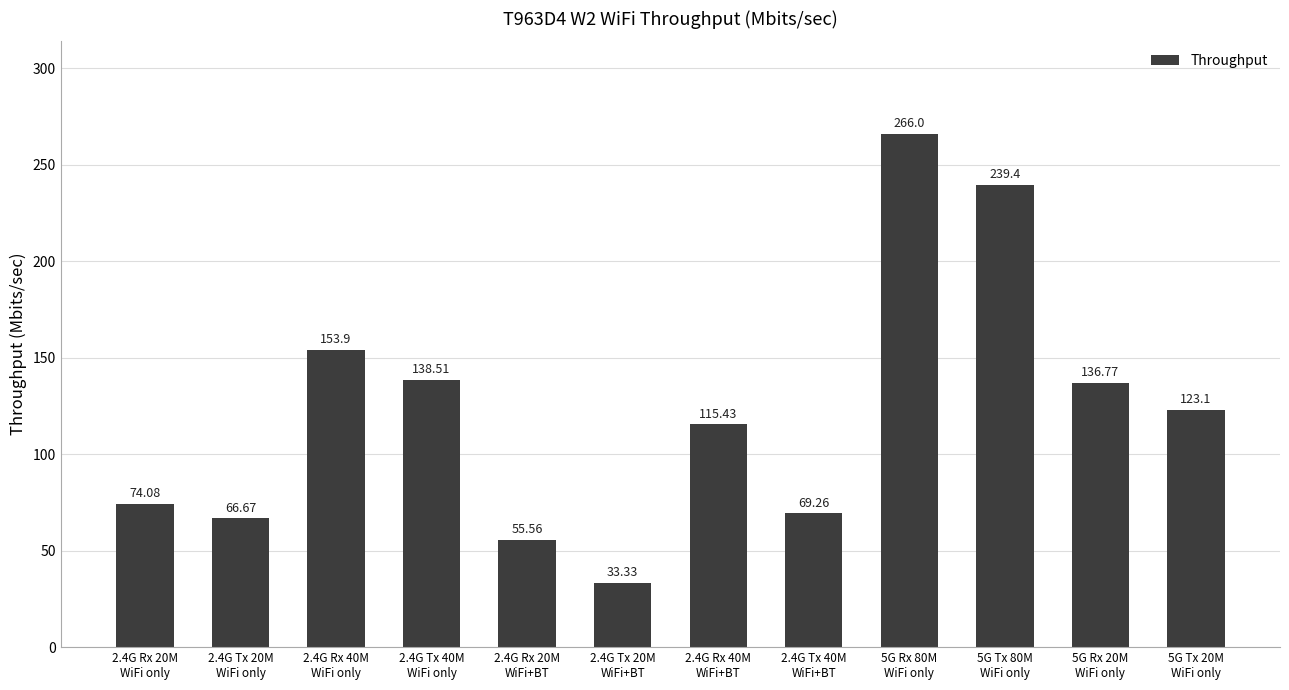

List the labels in order of value, largest first.

5G Rx 80M
WiFi only, 5G Tx 80M
WiFi only, 2.4G Rx 40M
WiFi only, 2.4G Tx 40M
WiFi only, 5G Rx 20M
WiFi only, 5G Tx 20M
WiFi only, 2.4G Rx 40M
WiFi+BT, 2.4G Rx 20M
WiFi only, 2.4G Tx 40M
WiFi+BT, 2.4G Tx 20M
WiFi only, 2.4G Rx 20M
WiFi+BT, 2.4G Tx 20M
WiFi+BT